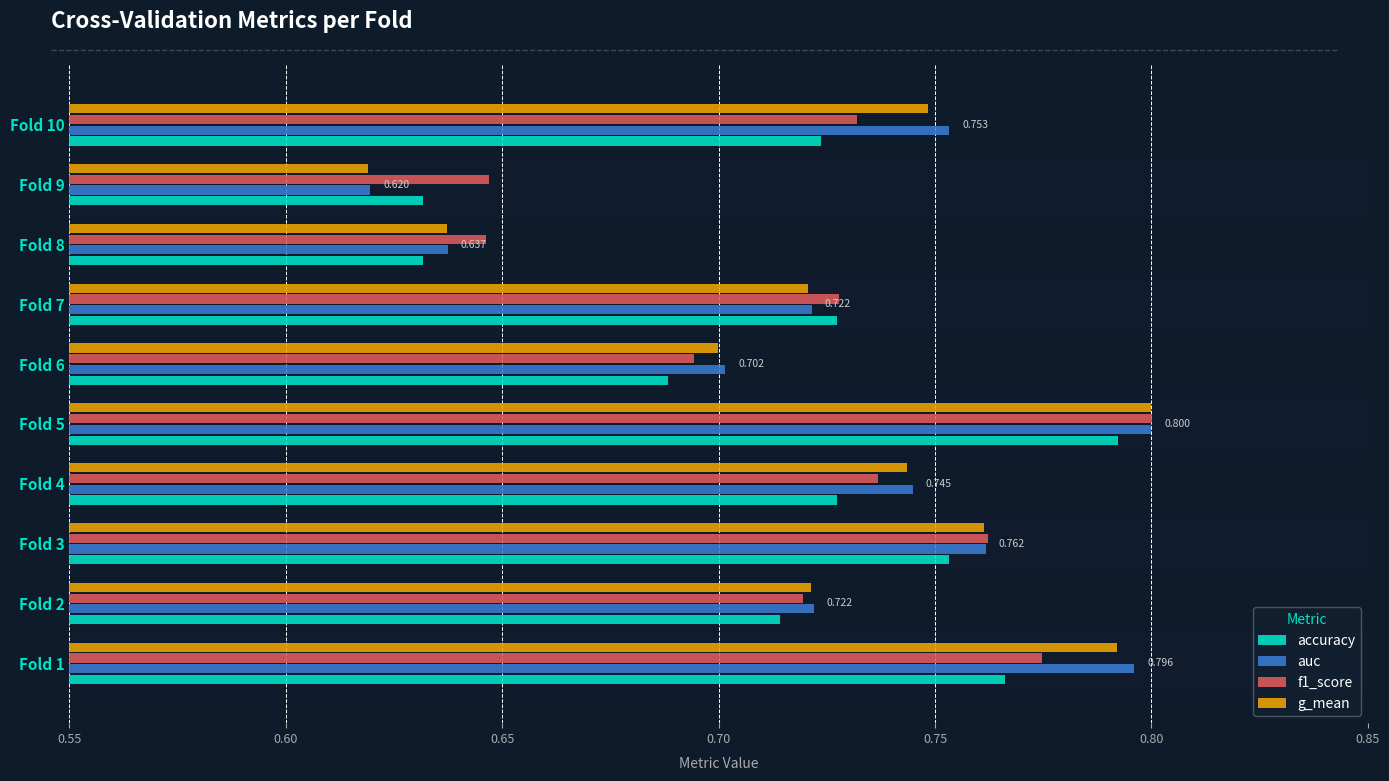

Is the value of accuracy at Fold 4 greater than the value of f1_score at Fold 9?

Yes